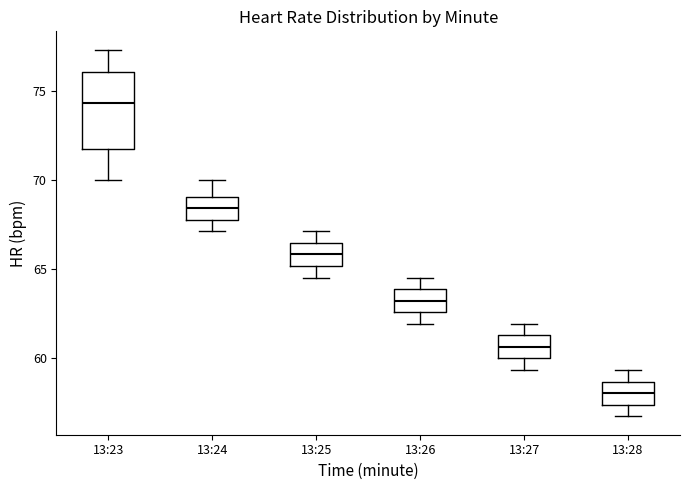

Comparing the boxes themselves (not the whiskers), which one is the tallest?

13:23